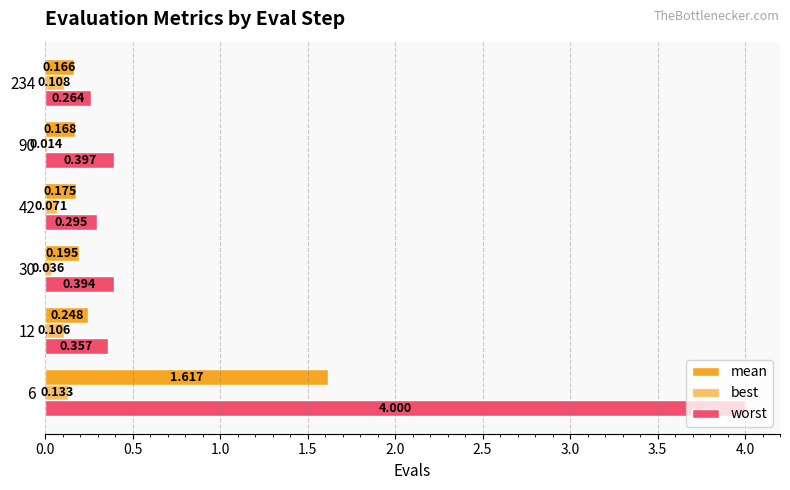

How many data points does each series have?

6